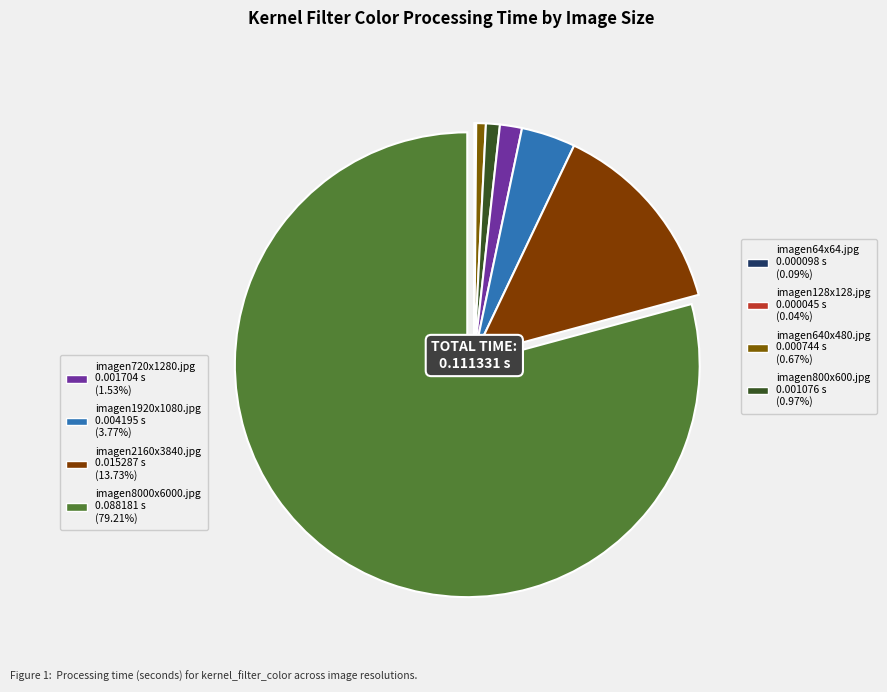

How many slices are in this pie chart?

8